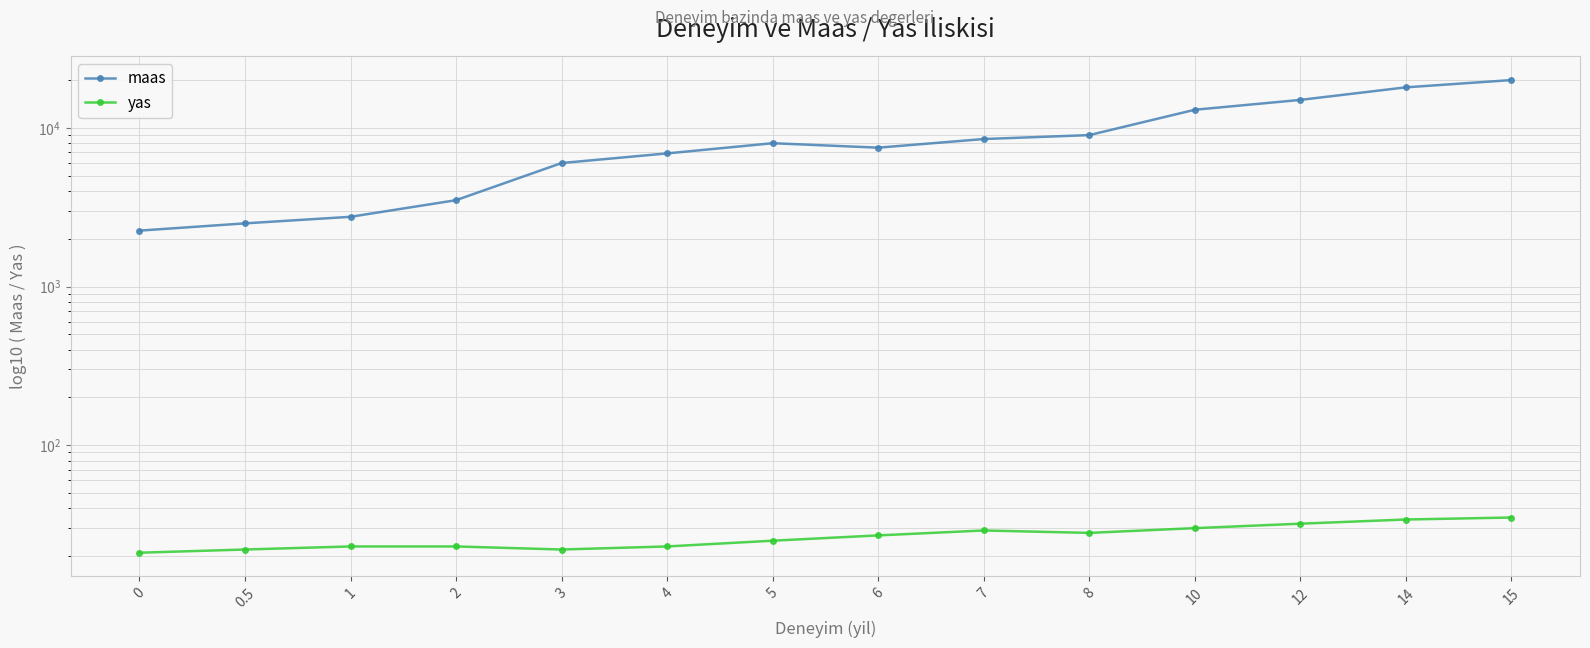

Reading right to left, what are all the values shown in this chart?

maas: 20000	18000	15000	13000	9000	8500	7500	8000	6900	6000	3500	2750	2500	2250
yas: 35	34	32	30	28	29	27	25	23	22	23	23	22	21